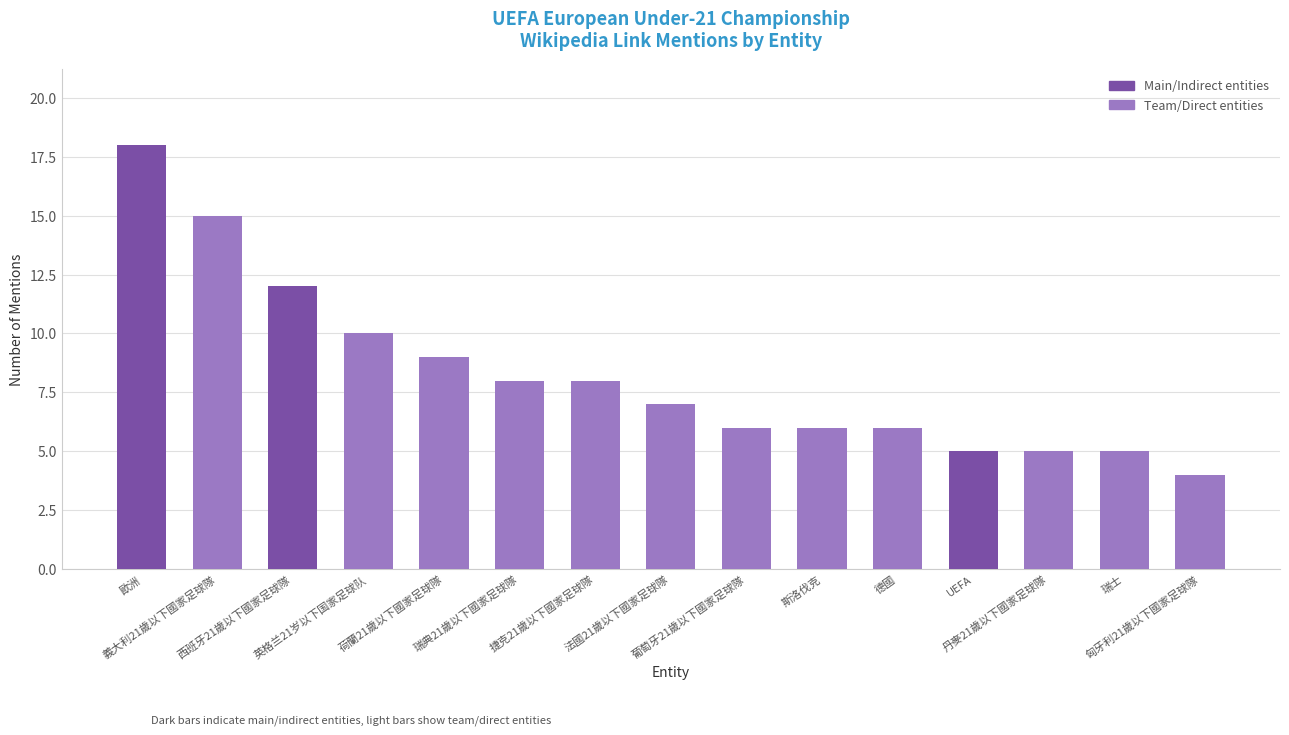

What is the sum of the values at 匈牙利21歲以下國家足球隊 and 歐洲?

22